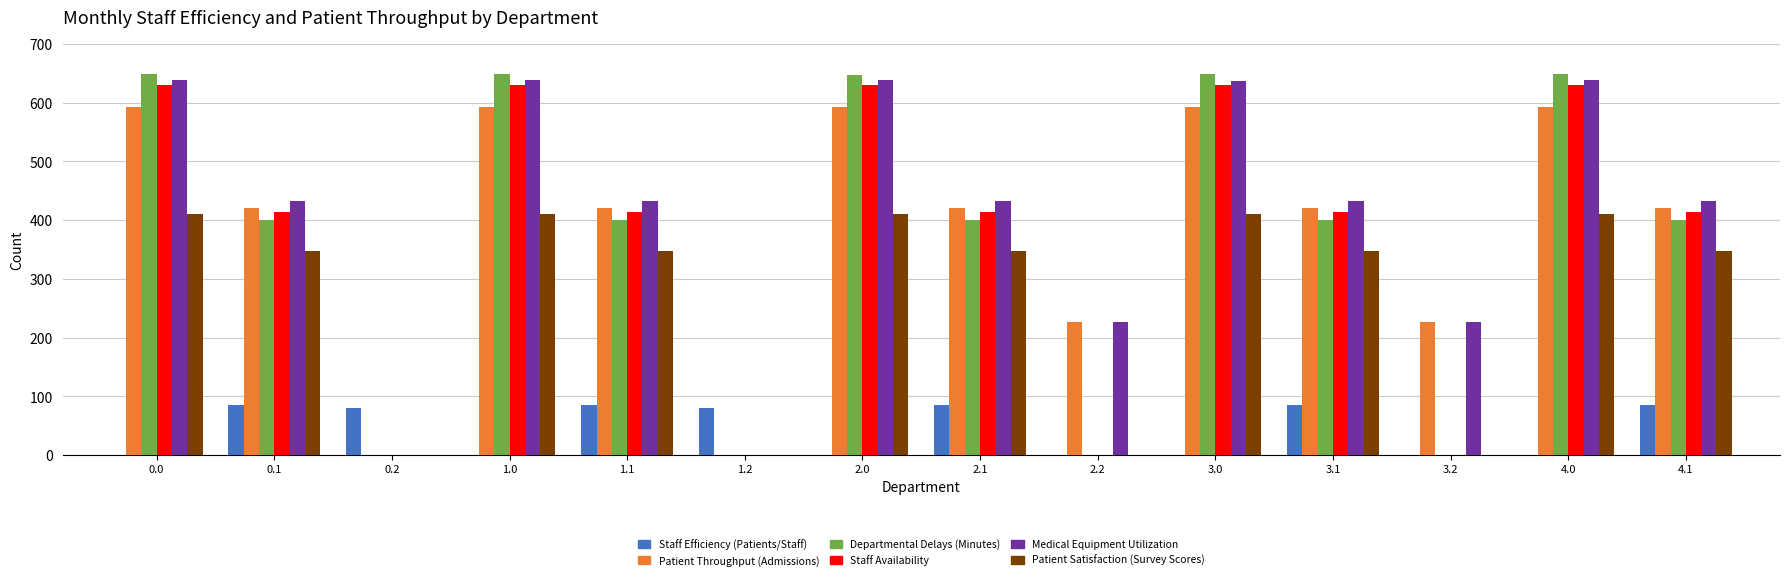

Which series changed the most between 0.0 and 4.1?

Departmental Delays (Minutes)